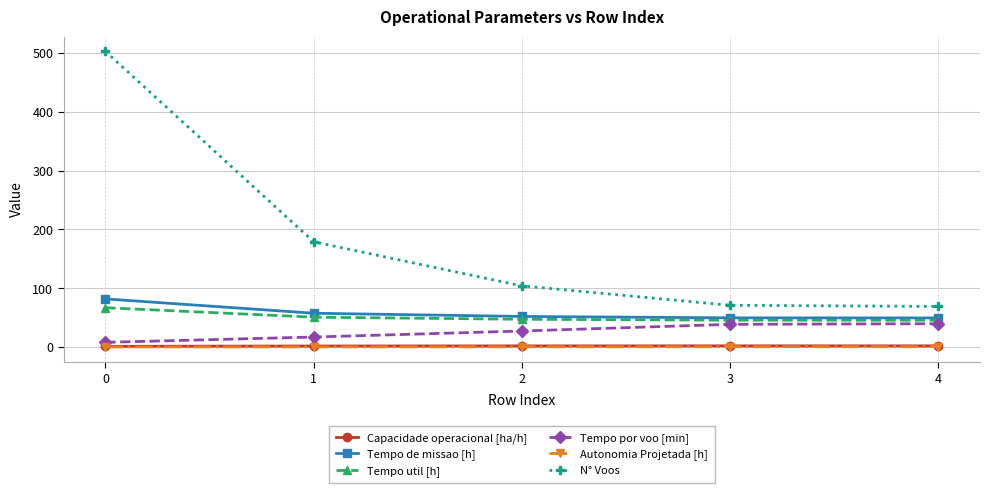

At which label is Tempo por voo [min] closest to 23?

2